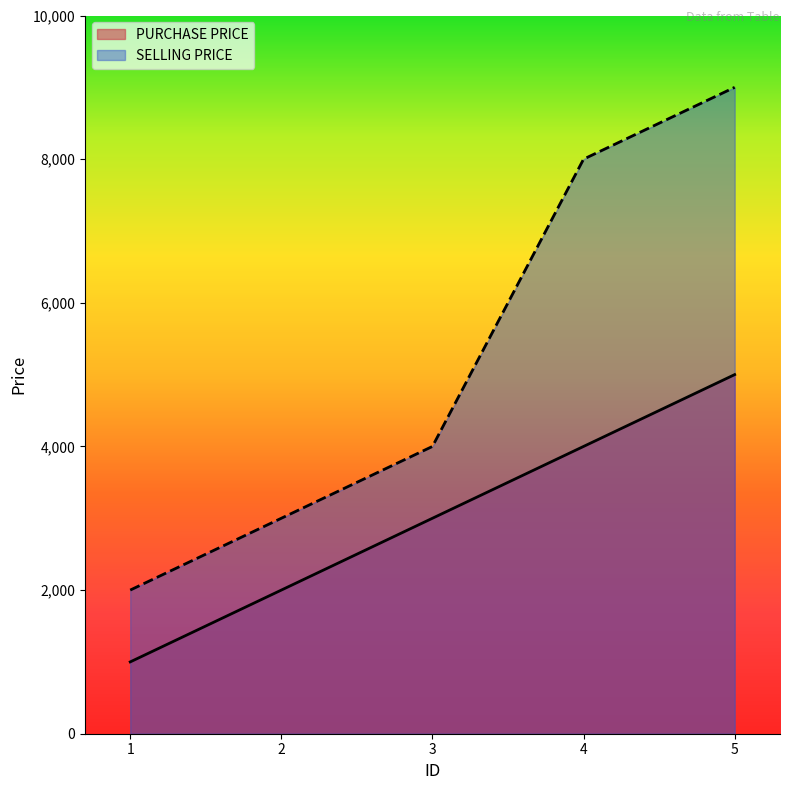

The SELLING PRICE series shows 4000 at 3. True or false?

True